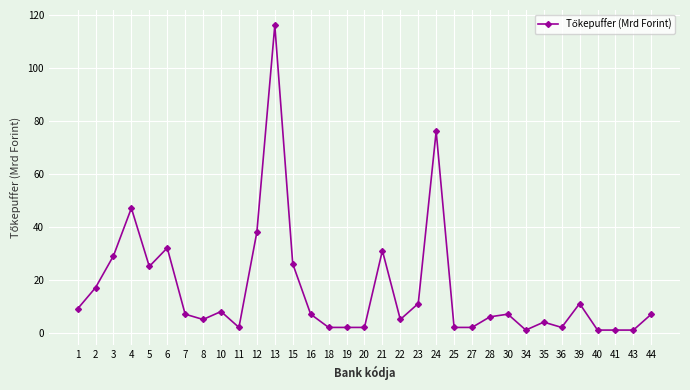

Between 1 and 44, which is larger?

1